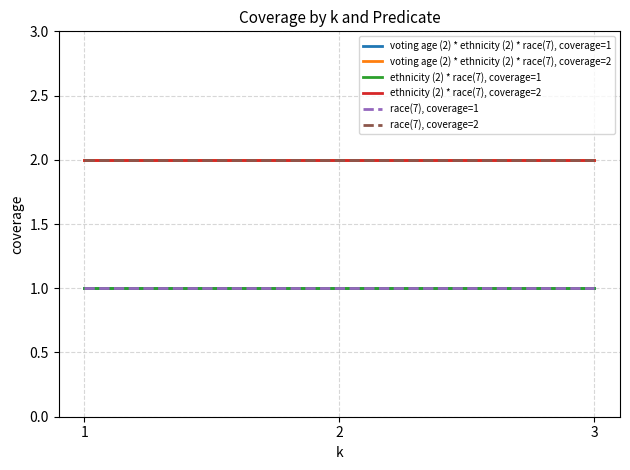

Reading left to right, extract all data points from this chart.

voting age (2) * ethnicity (2) * race(7), coverage=1: 1	1	1
voting age (2) * ethnicity (2) * race(7), coverage=2: 2	2	2
ethnicity (2) * race(7), coverage=1: 1	1	1
ethnicity (2) * race(7), coverage=2: 2	2	2
race(7), coverage=1: 1	1	1
race(7), coverage=2: 2	2	2